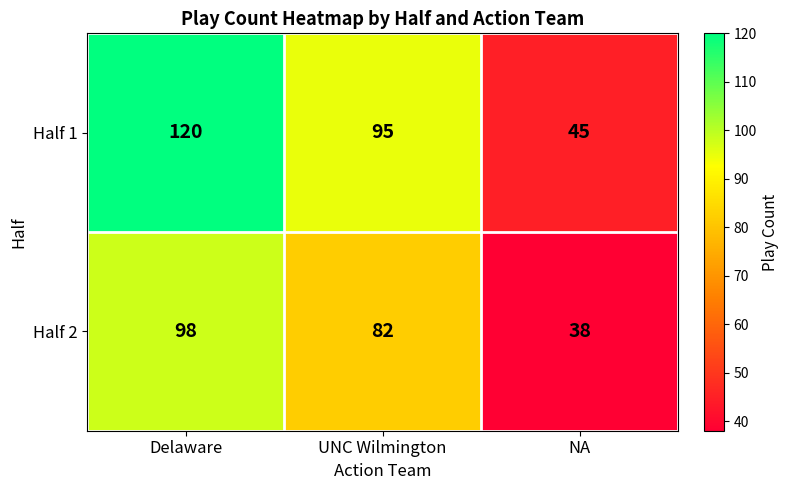

At which label does Half 1 first exceed 95?

Delaware